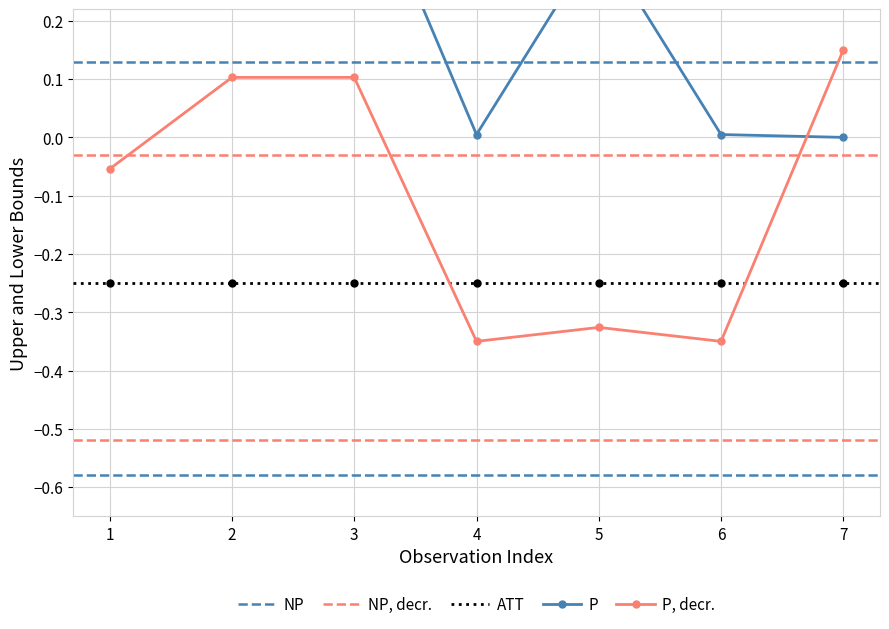

True or false: P, decr. has more than 0 points higher than both neighbors.

True